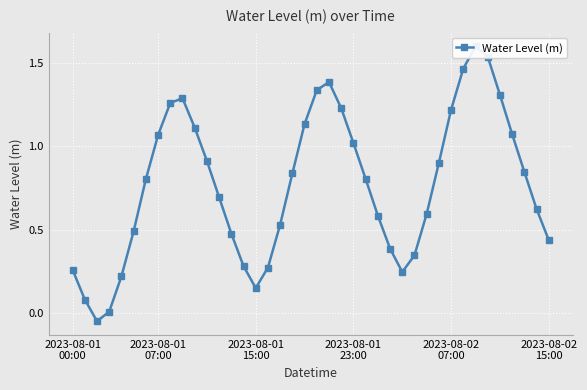

True or false: the data shows 0.6 at 11.

False